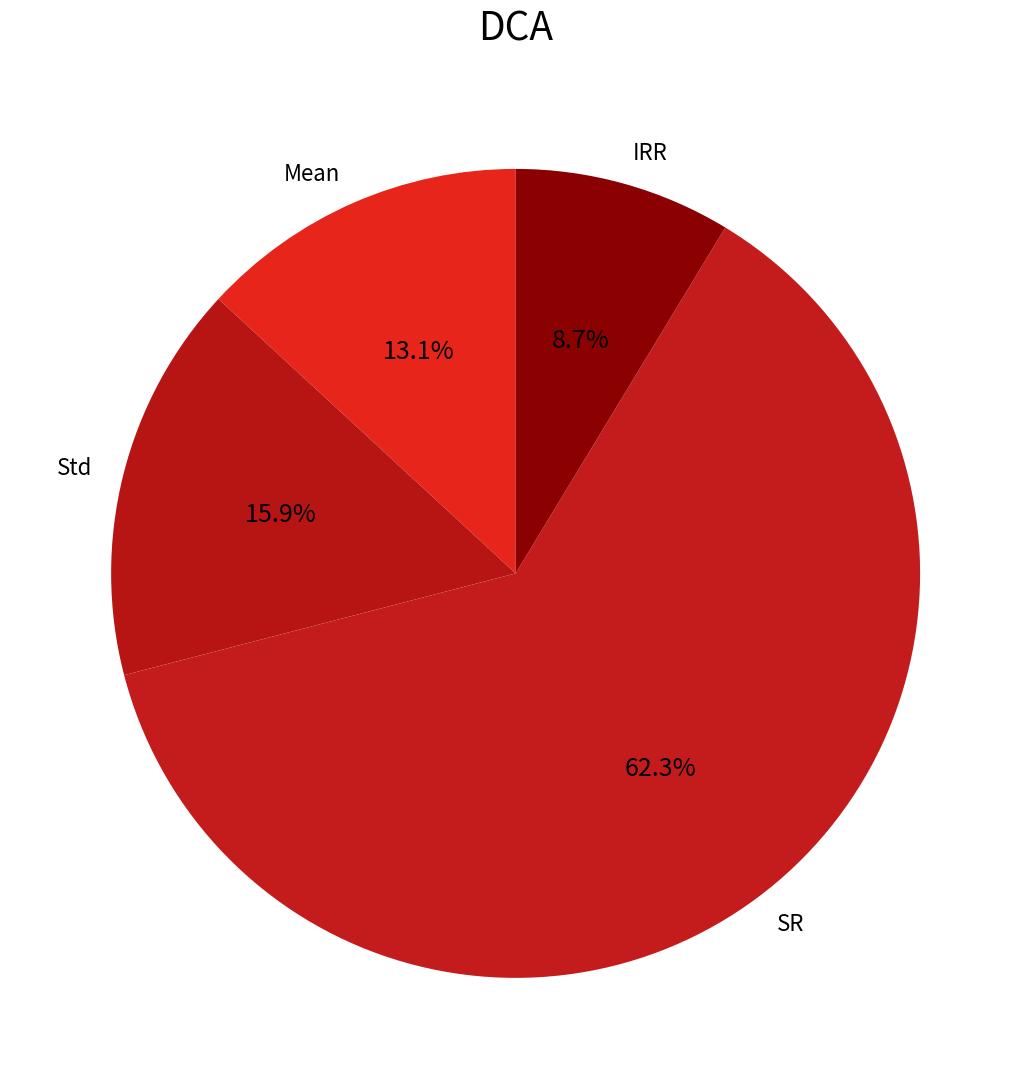

Between IRR and Mean, which is larger?

Mean